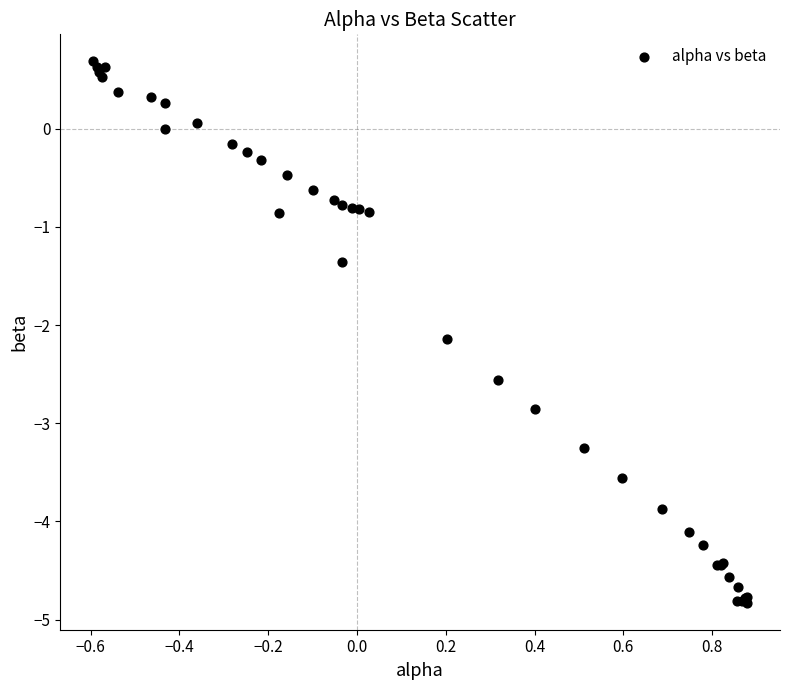

What Y value in the scatter plot is closest to -2?

-2.1